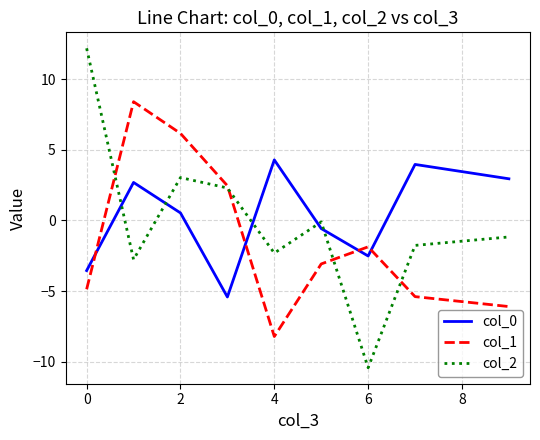

How many interior local valleys does the col_2 series have?

3